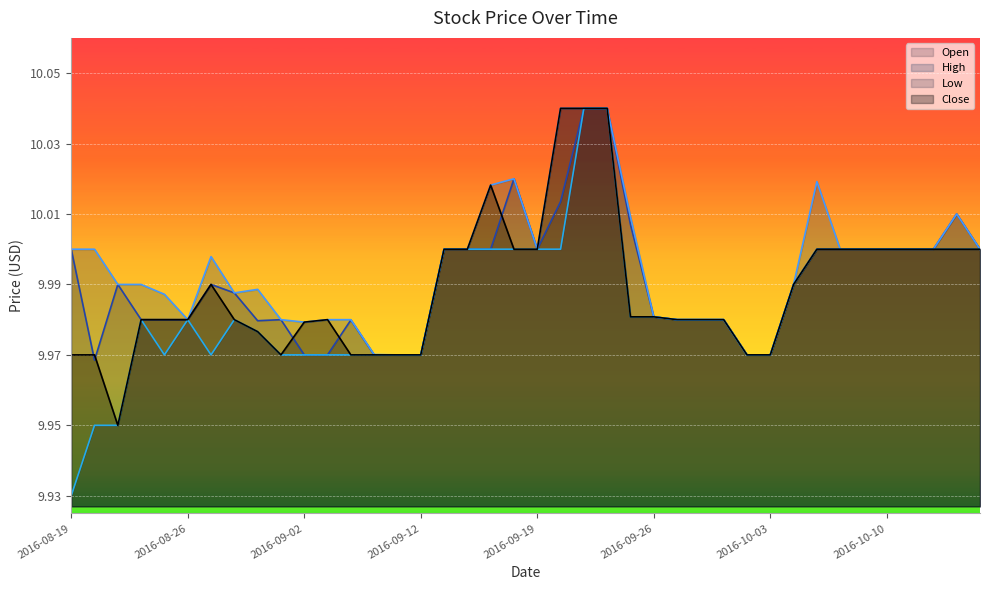

What are all the series names shown in the legend?

Open, High, Low, Close